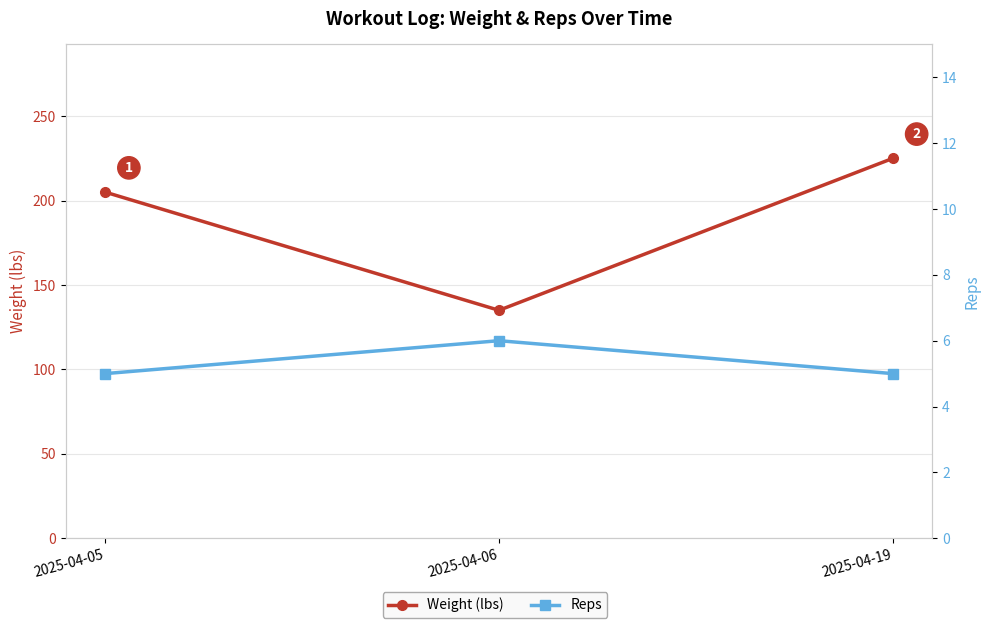

What is the value of the Weight (lbs) point at the 1st from the left?

205